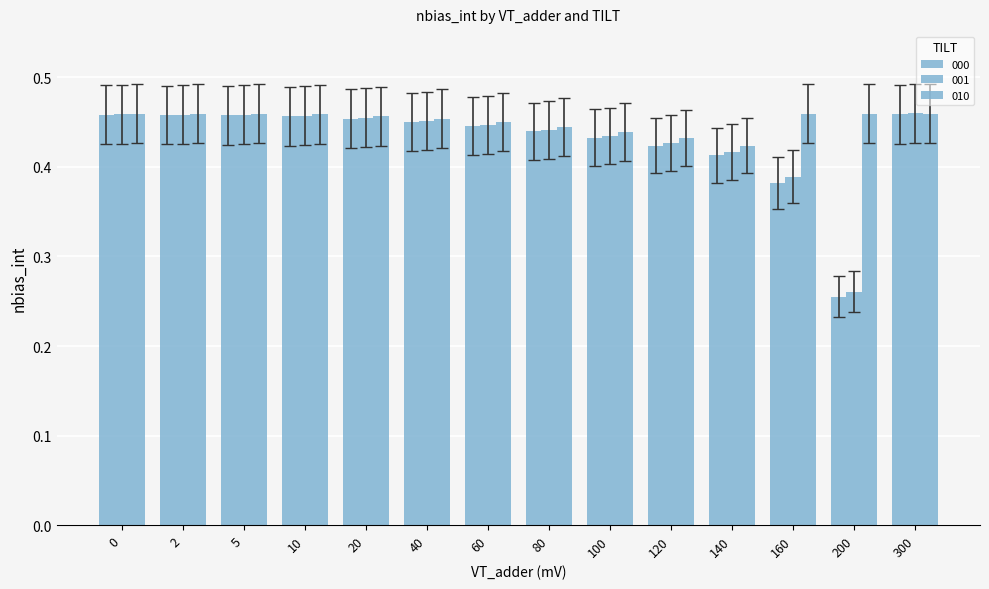

Does the chart contain any negative values?

No